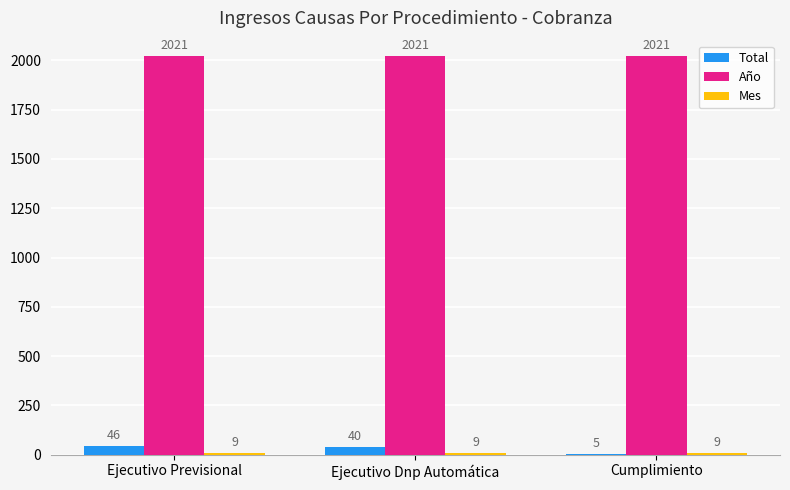

Is it true that Total equals 40 at Ejecutivo Dnp Automática?

True